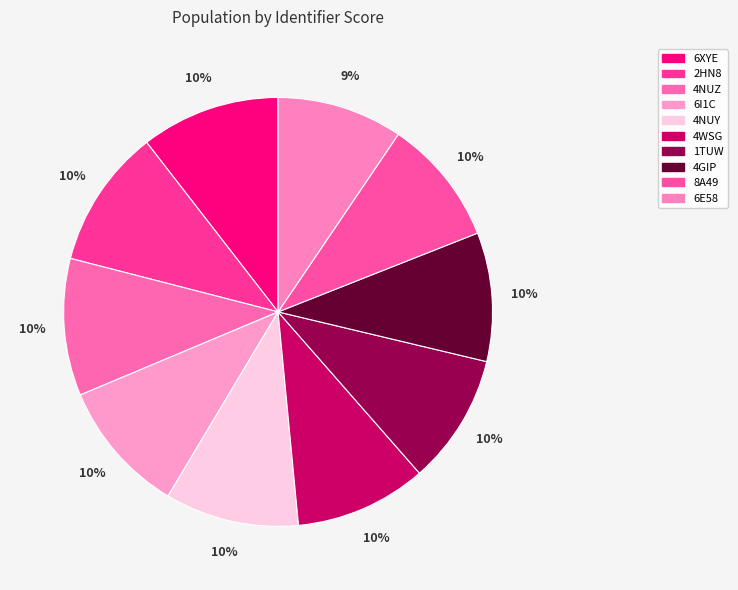

Count the number of slices in the pie.

10